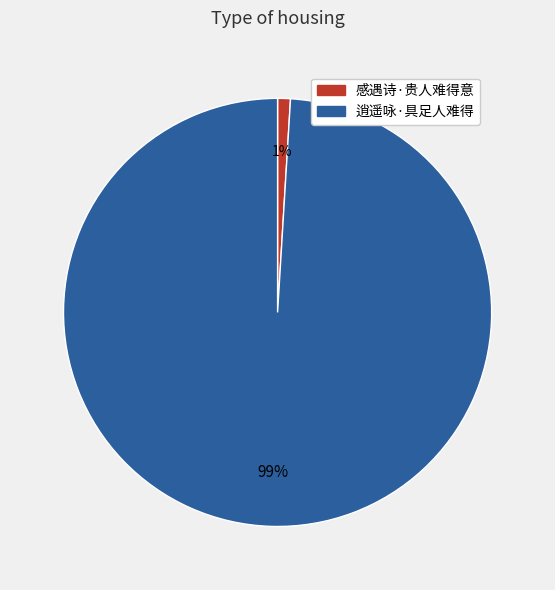

The 逍遥咏·具足人难得 slice represents 89% of the pie. True or false?

False